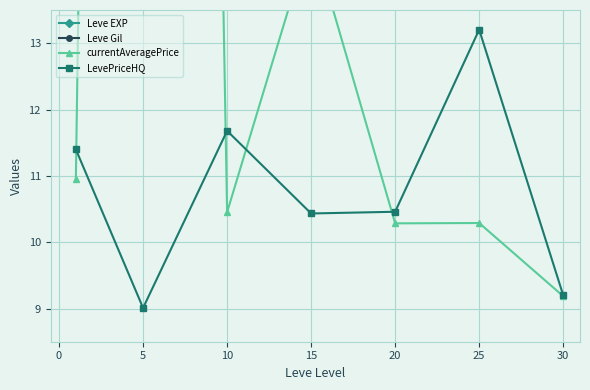

List the series in order of their peak value, lowest first.

LevePriceHQ, currentAveragePrice, Leve EXP, Leve Gil